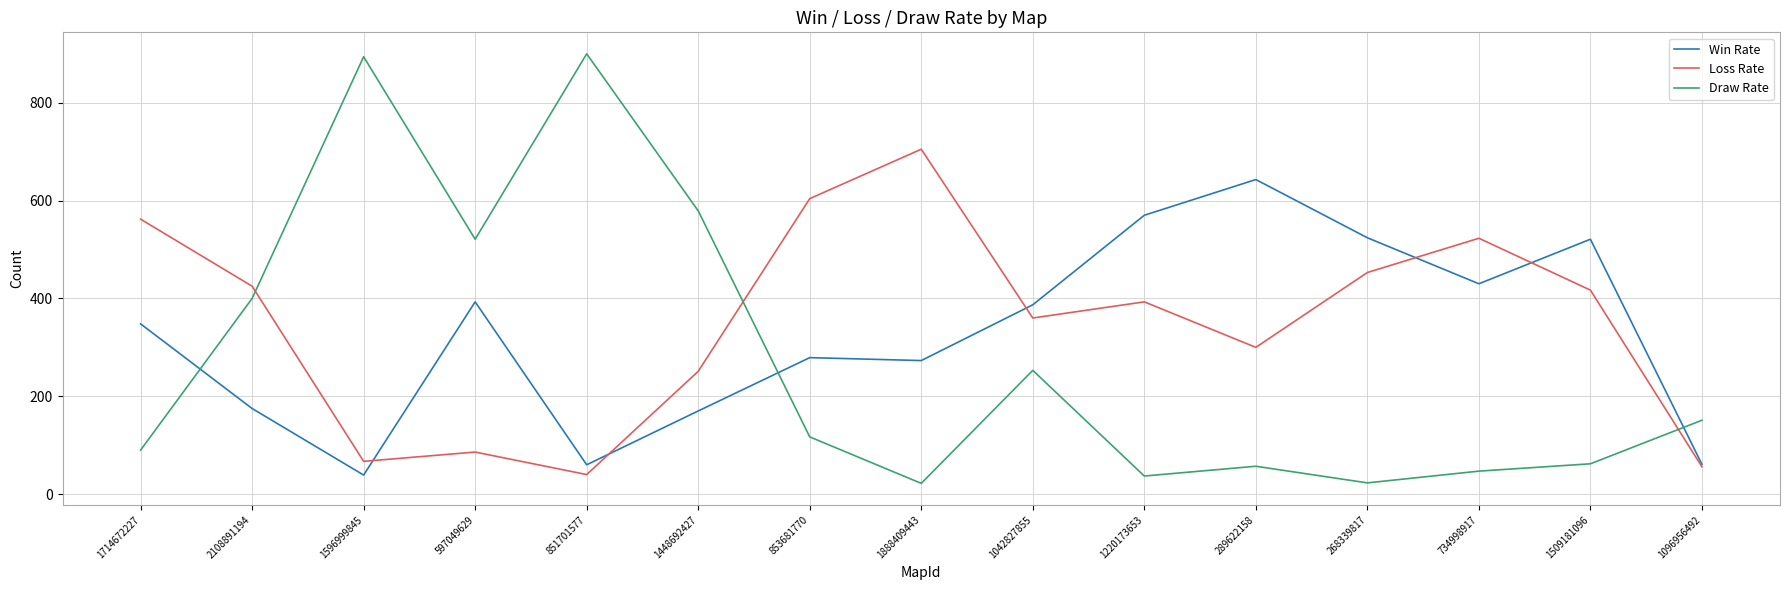

Rank the series at 1714672227 from highest to lowest value.

Loss Rate, Win Rate, Draw Rate